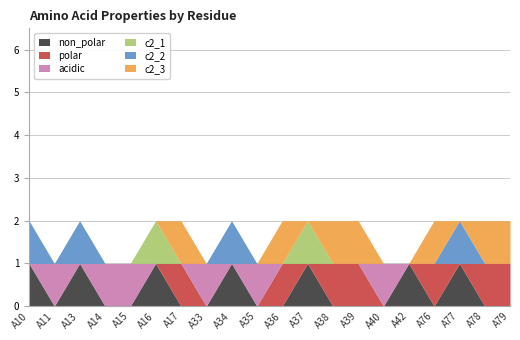

How many interior local valleys does the polar series have?

2